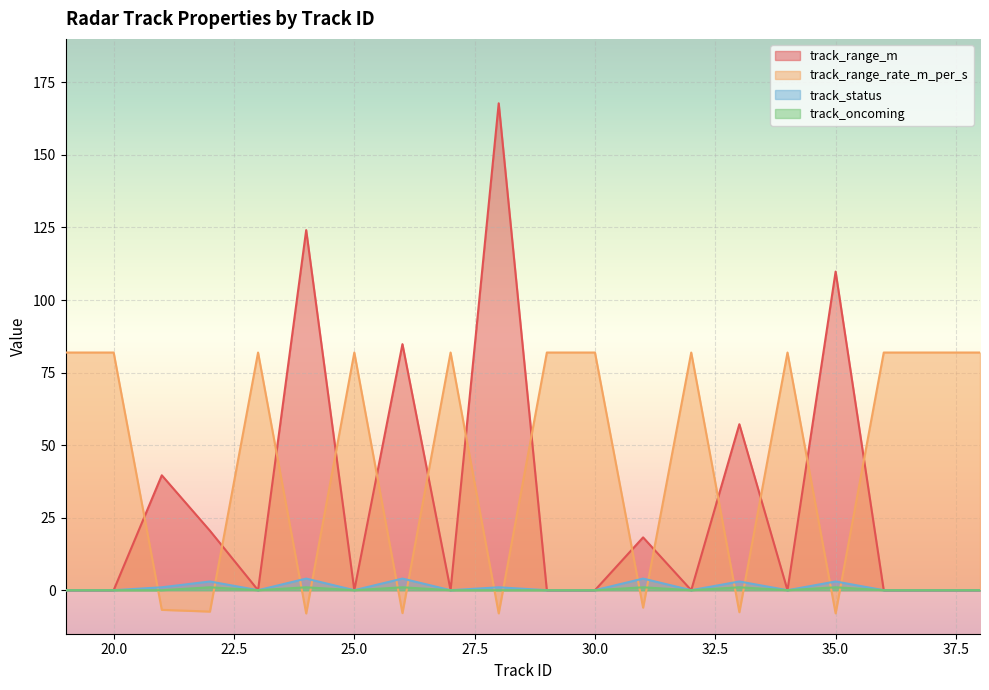

At which category does the chart reach its minimum across all series?

24